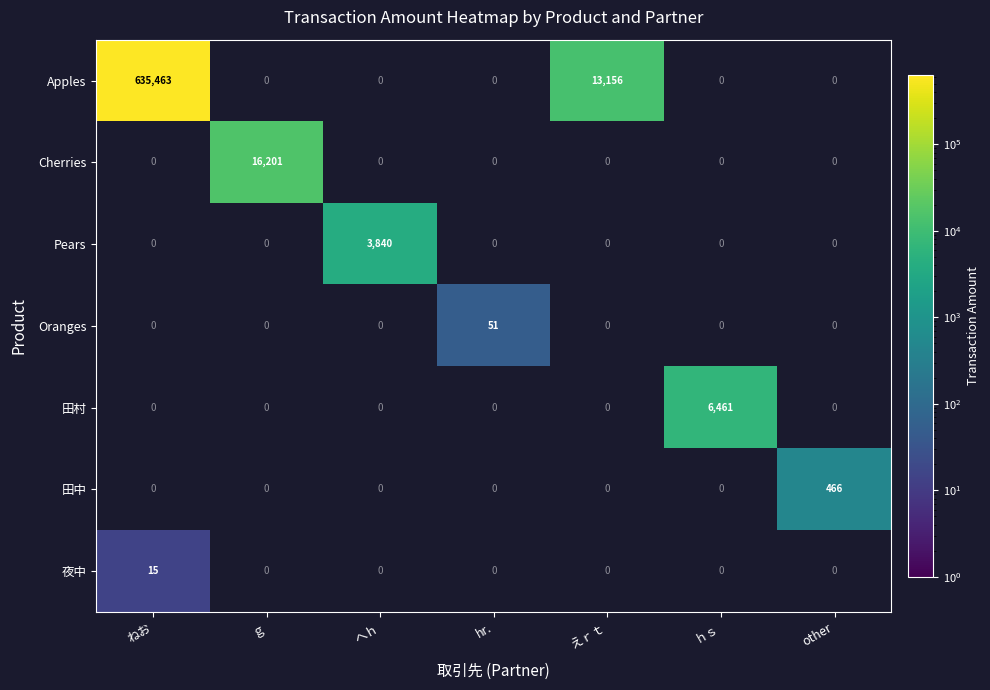

Which category has the highest value across all series?

ねお